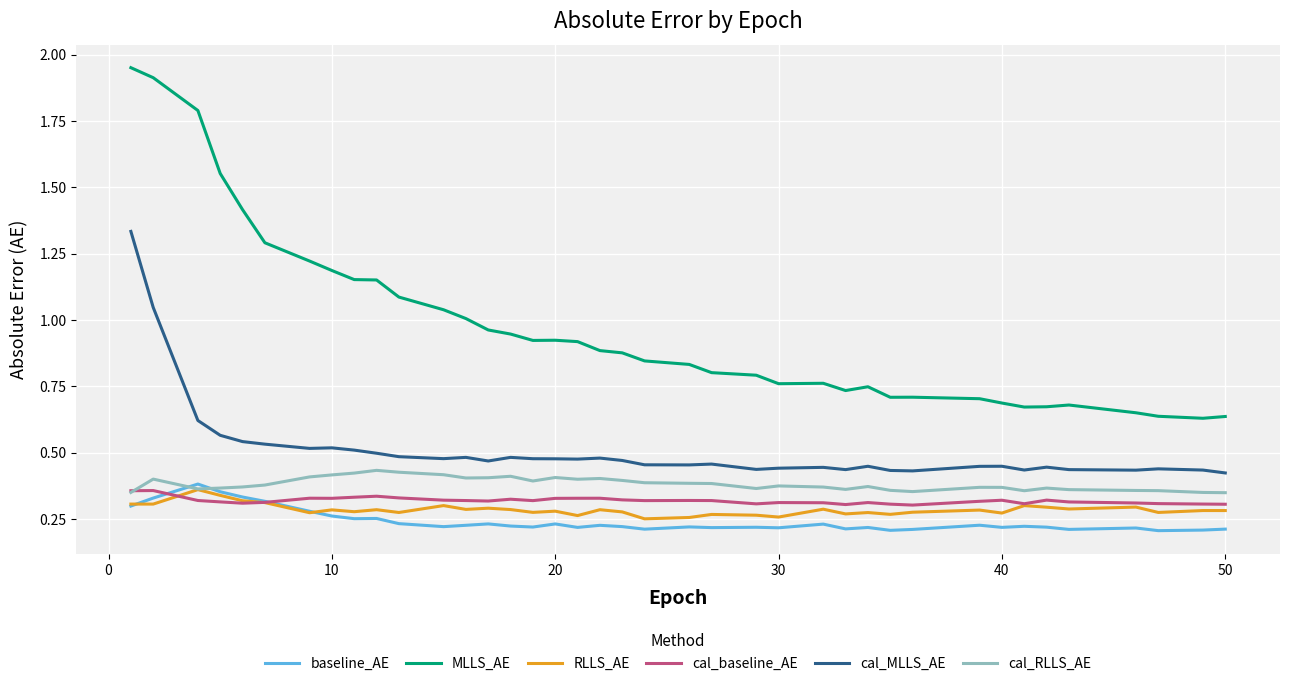

Which series has the widest spread of values?

MLLS_AE